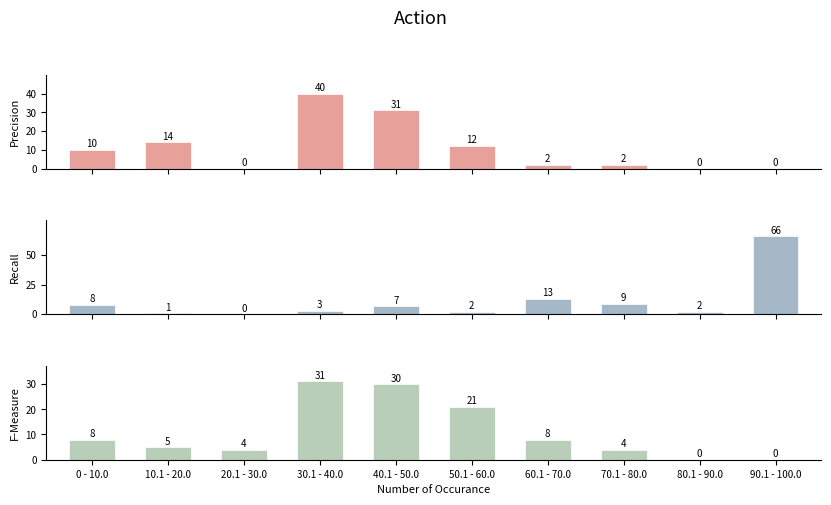

How many groups of bars are there?

10